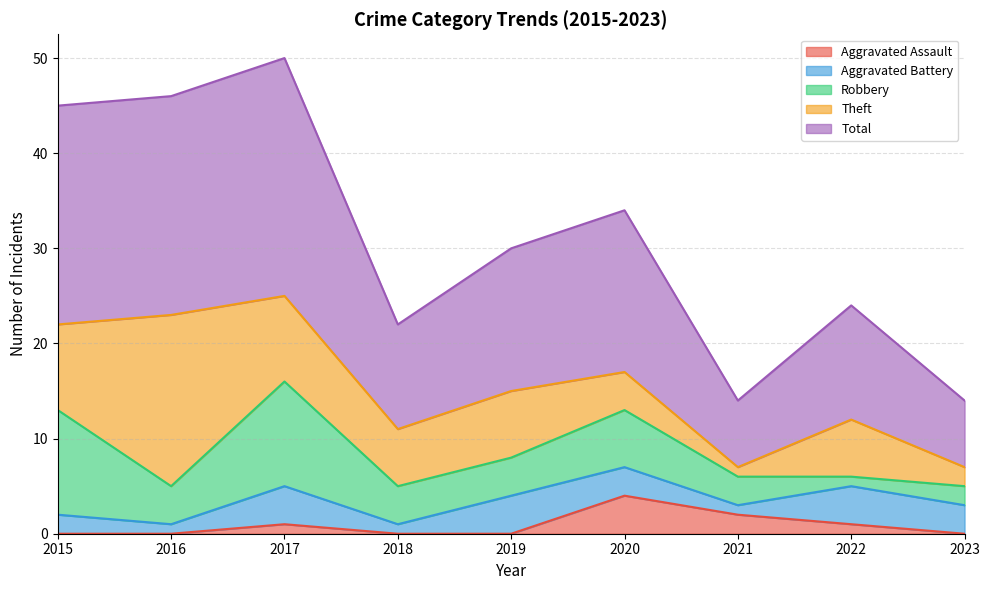

Reading right to left, list all the values displayed in this chart.

Aggravated Assault: 2023=0	2022=1	2021=2	2020=4	2019=0	2018=0	2017=1	2016=0	2015=0
Aggravated Battery: 2023=3	2022=4	2021=1	2020=3	2019=4	2018=1	2017=4	2016=1	2015=2
Robbery: 2023=2	2022=1	2021=3	2020=6	2019=4	2018=4	2017=11	2016=4	2015=11
Theft: 2023=2	2022=6	2021=1	2020=4	2019=7	2018=6	2017=9	2016=18	2015=9
Total: 2023=7	2022=12	2021=7	2020=17	2019=15	2018=11	2017=25	2016=23	2015=23